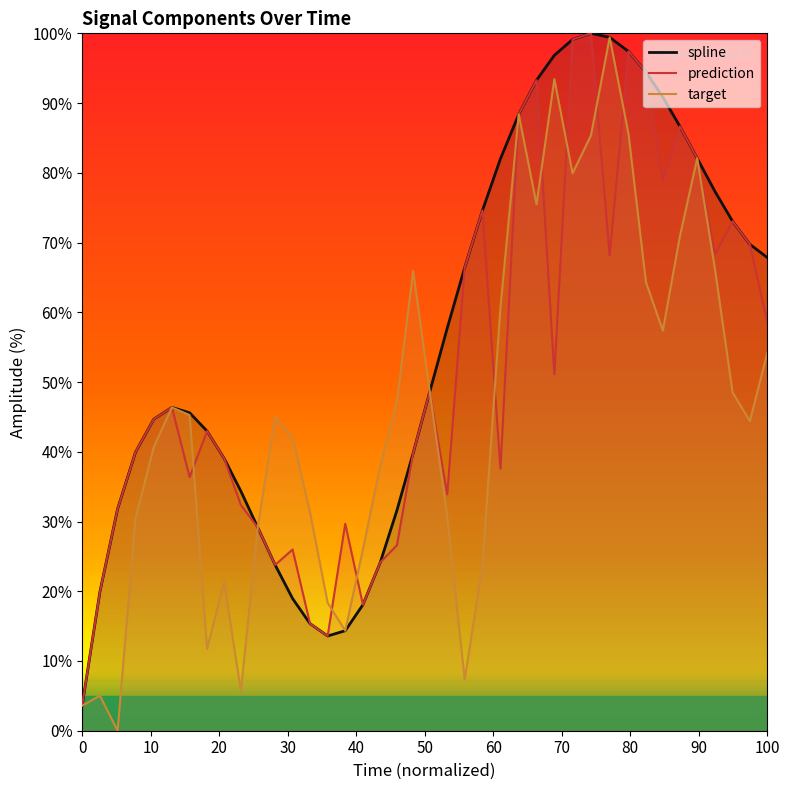

What is the minimum value for prediction?

3.6